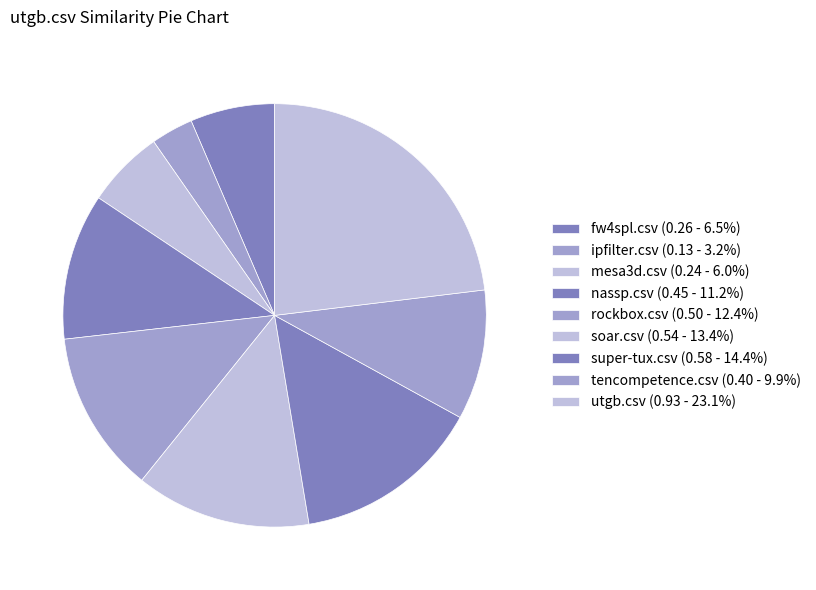

Which has a higher value, super-tux.csv or tencompetence.csv?

super-tux.csv